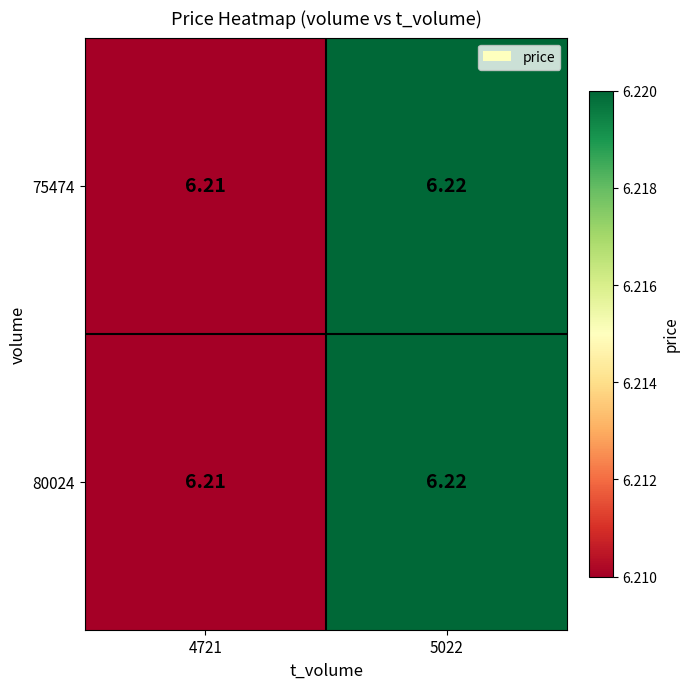

Is the value of 80024 at 5022 greater than the value of 75474 at 4721?

Yes